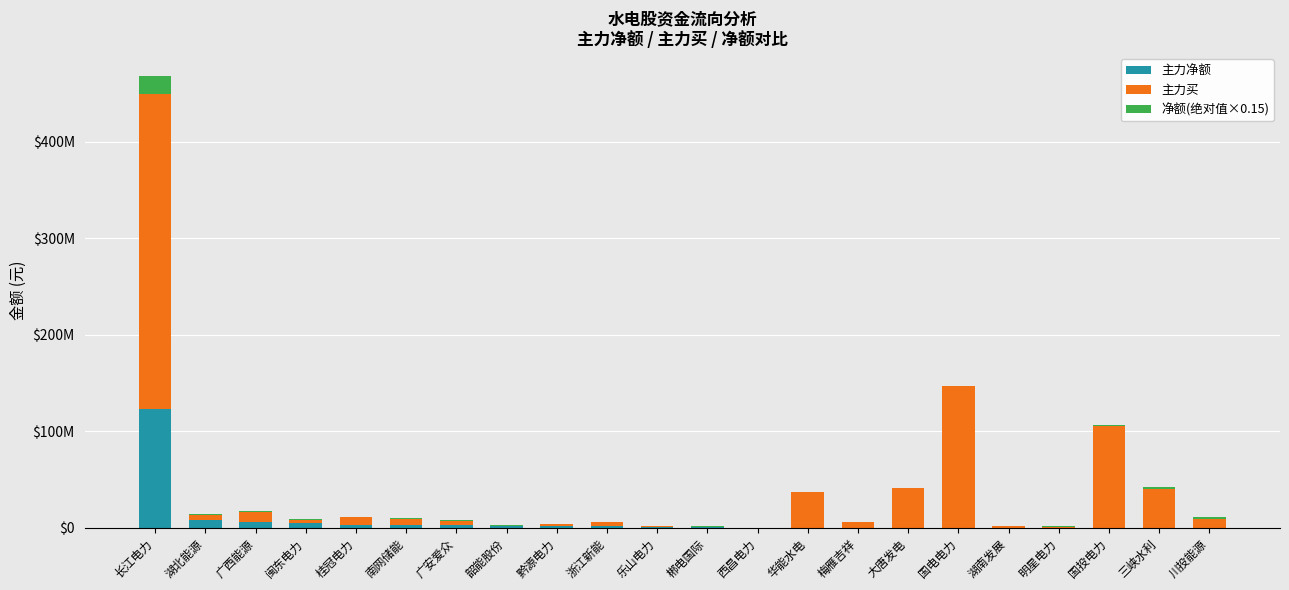

What are all the series names shown in the legend?

主力净额, 主力买, 净额(绝对值×0.15)